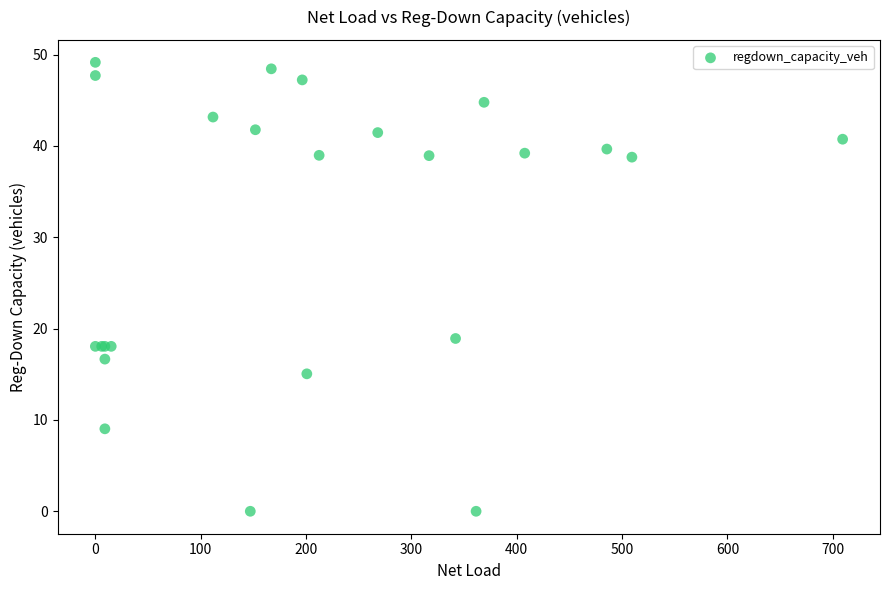

What Y value in the scatter plot is closest to 24?

18.9